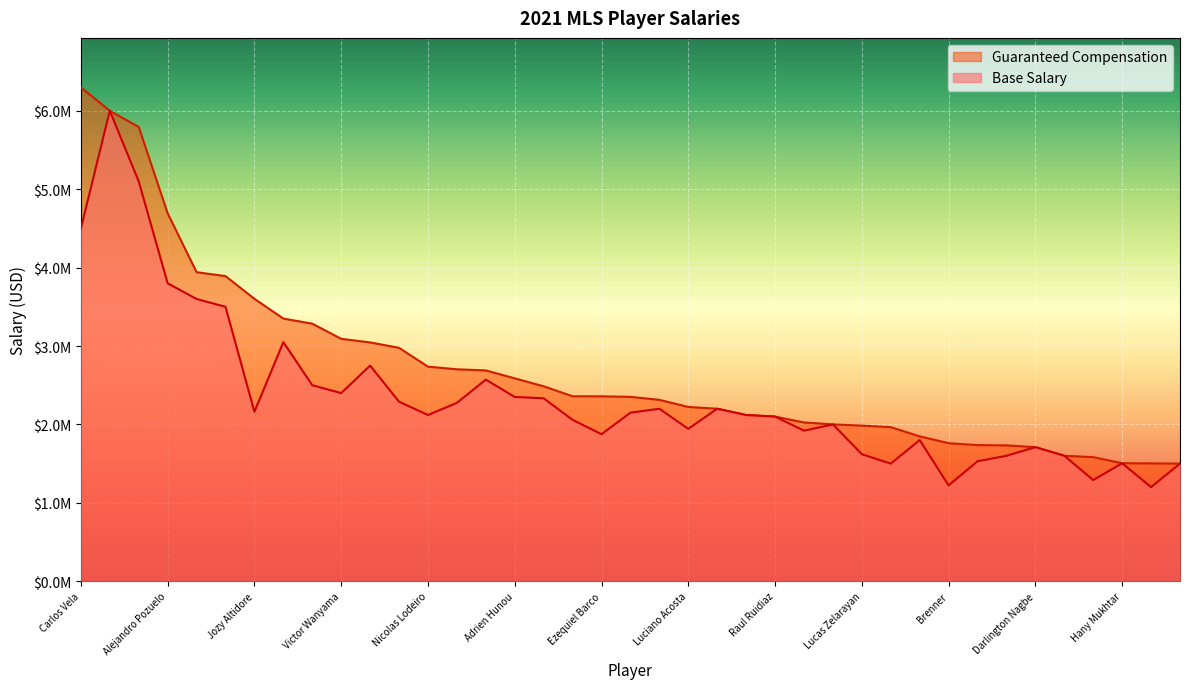

True or false: Base Salary and Guaranteed Compensation intersect in this chart.

False